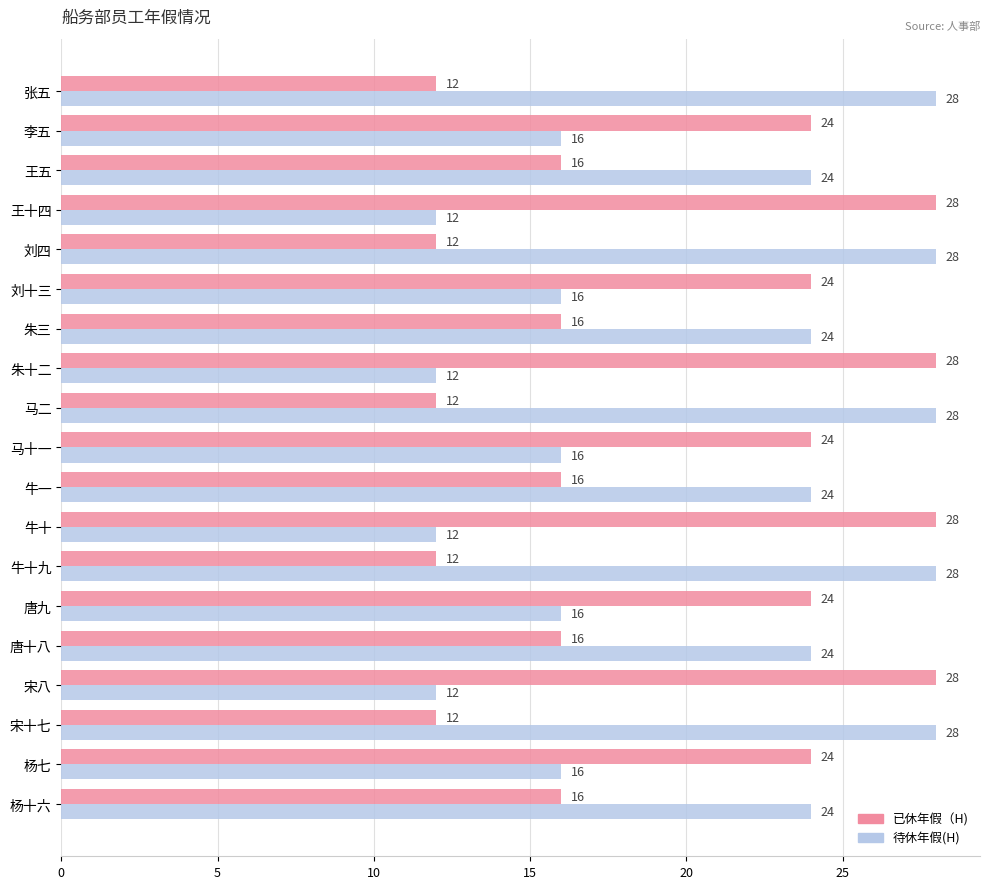

Read the 待休年假(H) value at 牛一, to the nearest 5.

25